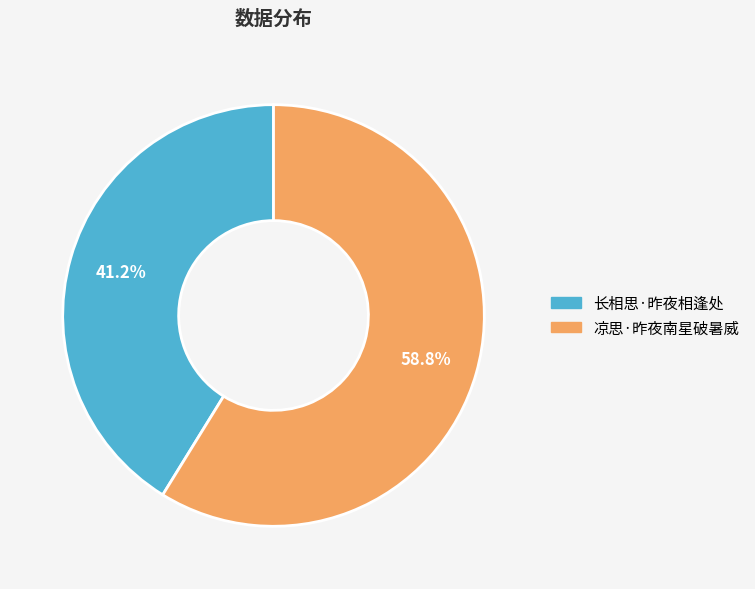

What is the ratio of the value at 长相思·昨夜相逢处 to the value at 凉思·昨夜南星破暑威?

0.7